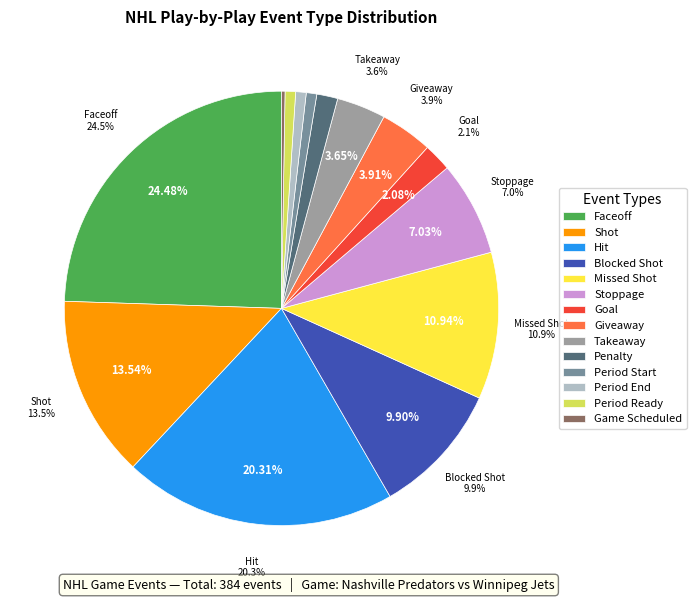

Which slice is the largest?

Faceoff